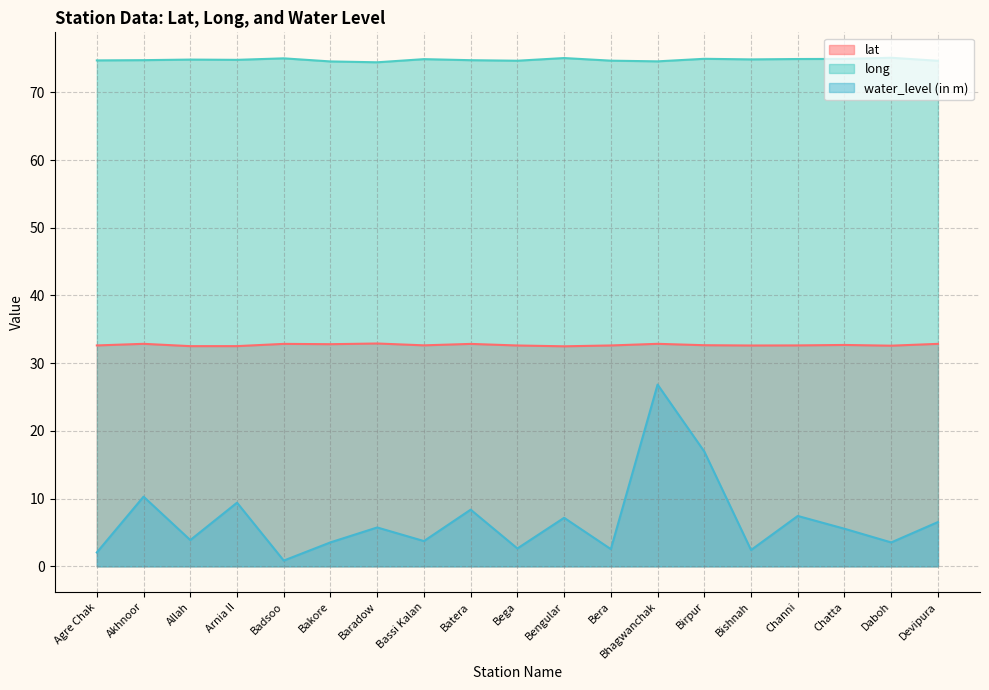

Which category has the highest value in the water_level (in m) series?

Bhagwanchak